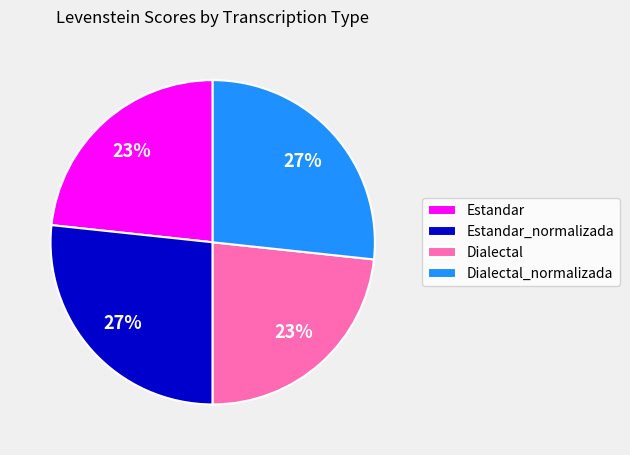

Is it true that Estandar_normalizada is 34% of the pie?

False